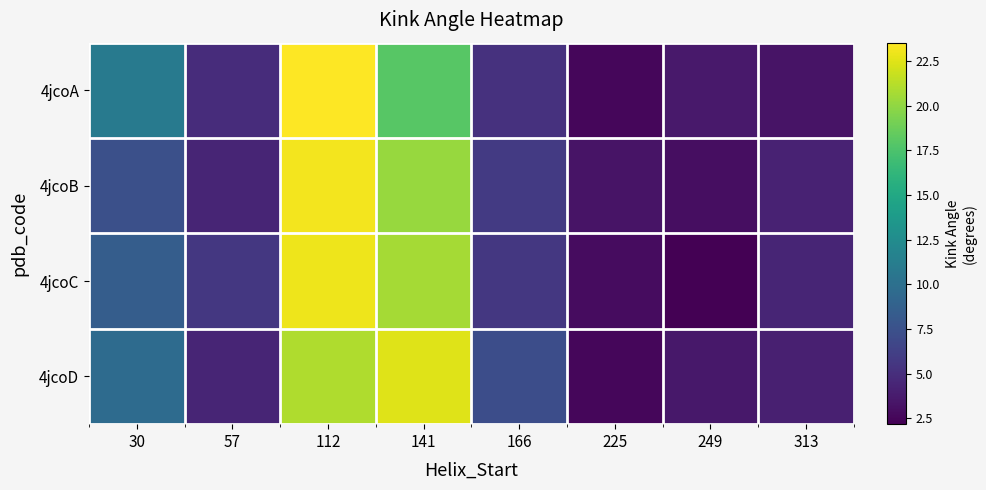

Reading left to right, list all the values displayed in this chart.

4jcoA: 30=10.9	57=4.9	112=23.5	141=18.0	166=5.2	225=2.6	249=3.6	313=3.3
4jcoB: 30=7.3	57=4.4	112=23.1	141=20.3	166=5.8	225=3.3	249=3.0	313=4.2
4jcoC: 30=8.4	57=5.7	112=23.0	141=20.6	166=5.6	225=2.8	249=2.2	313=4.3
4jcoD: 30=9.7	57=4.3	112=20.9	141=22.5	166=7.2	225=2.5	249=3.6	313=4.1